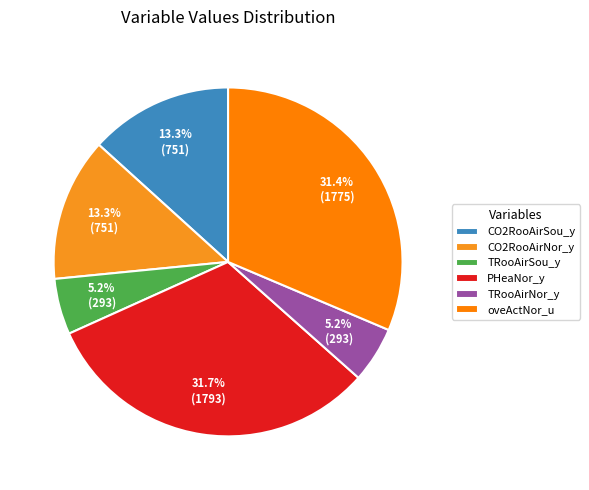

Count the number of slices in the pie.

6